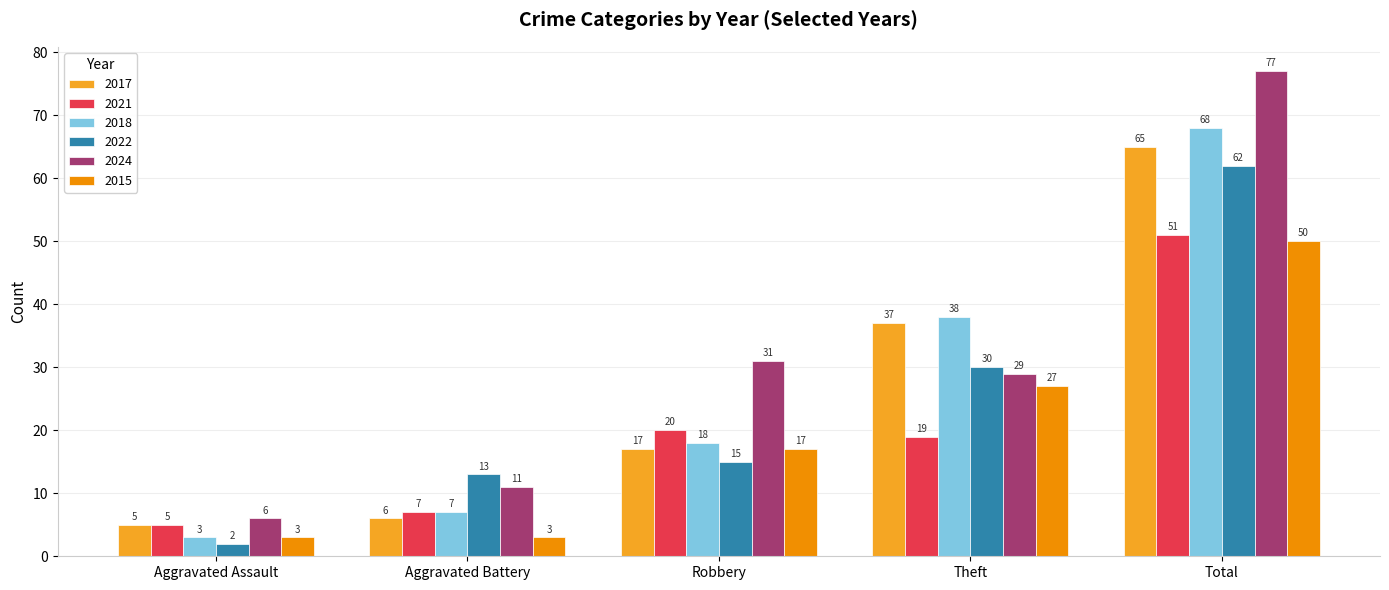

Which category has the highest value in the 2022 series?

Total